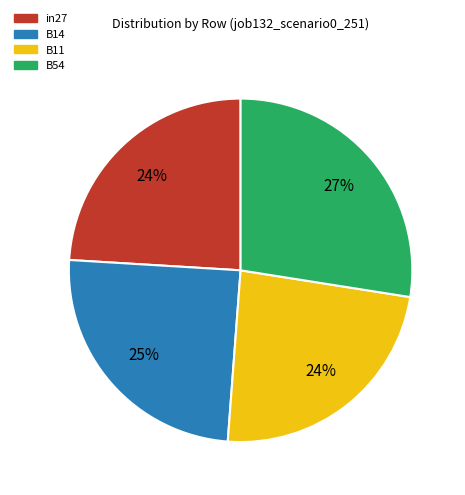

To the nearest percent, what is the average slice percentage?

25%